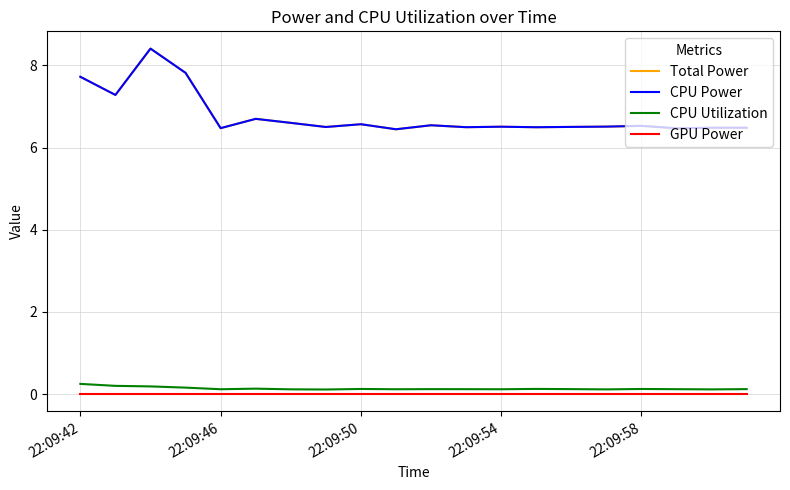

Is this an area chart (filled region under the line)?

No